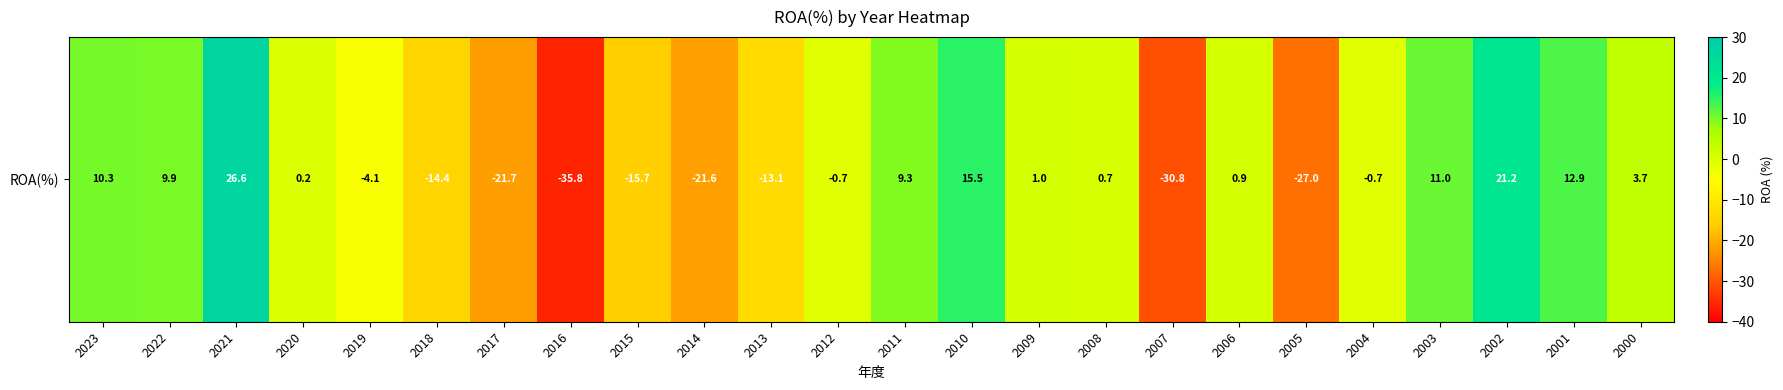

Reading left to right, what are all the values shown in this chart?

10.3	9.9	26.6	0.2	-4.1	-14.4	-21.7	-35.8	-15.7	-21.6	-13.1	-0.7	9.3	15.5	1.0	0.7	-30.8	0.9	-27.0	-0.7	11.0	21.2	12.9	3.7